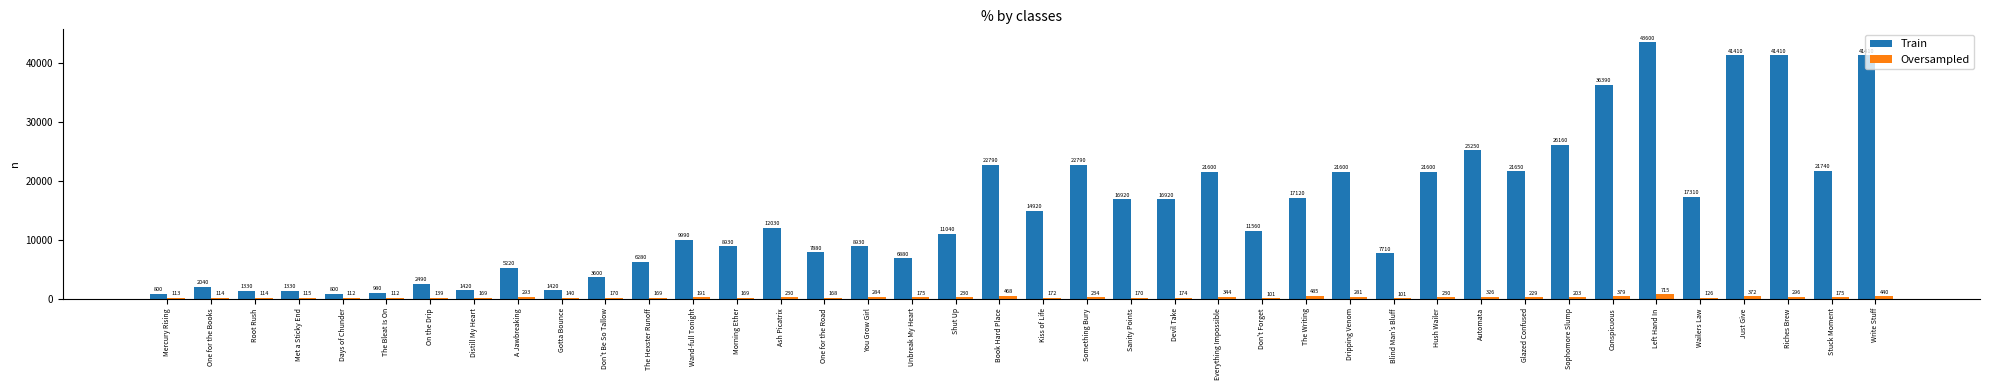

At which label is Train closest to 22200?

Stuck Moment